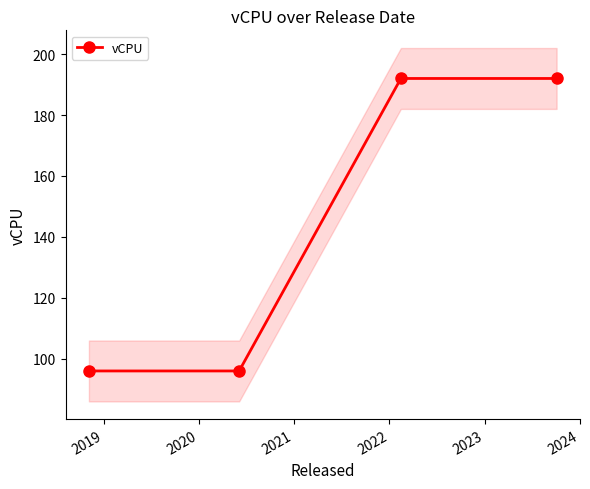

True or false: vCPU has more than 2 points higher than both neighbors.

False